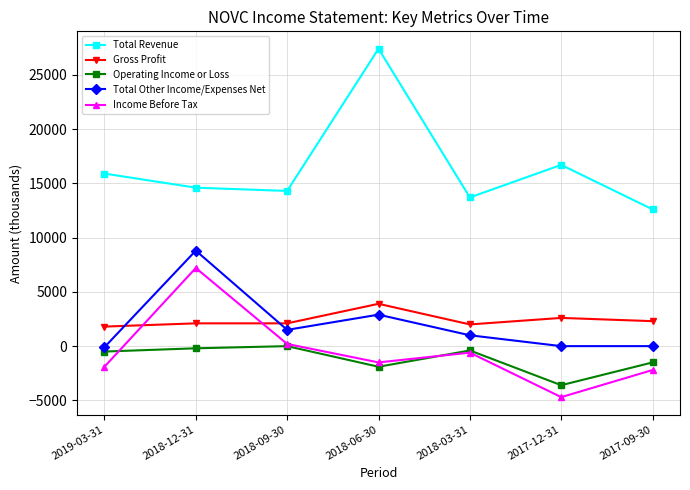

How many lines are shown in the chart?

5